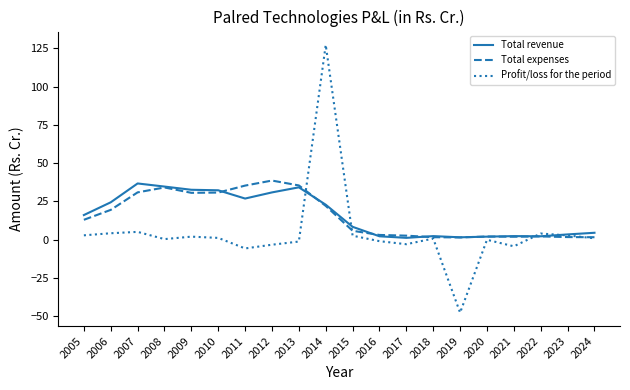

Count the number of categories in the chart.

20